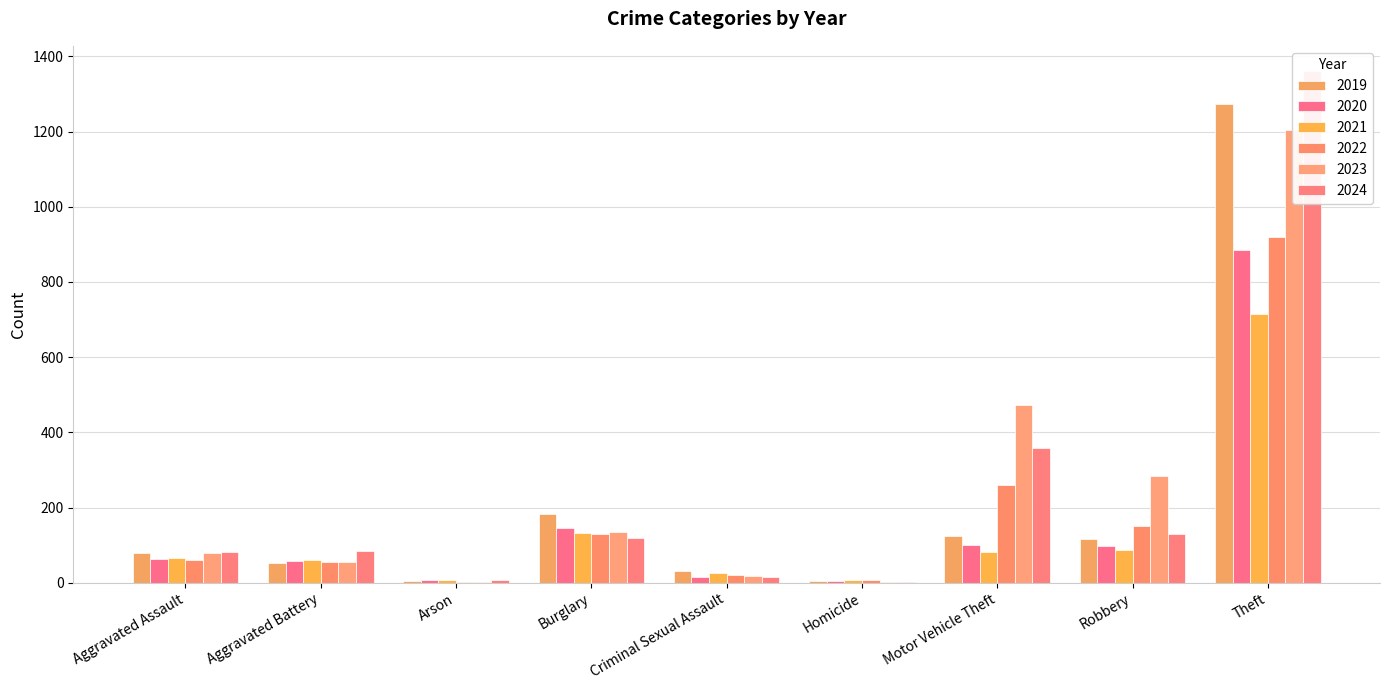

What is the label of the 6th bar from the right?

Burglary